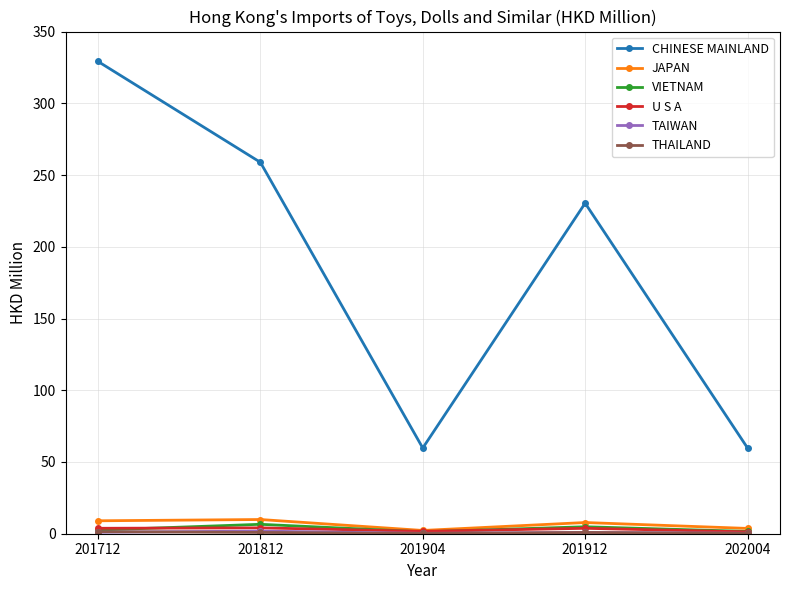

True or false: JAPAN has more than 0 interior local peaks.

True